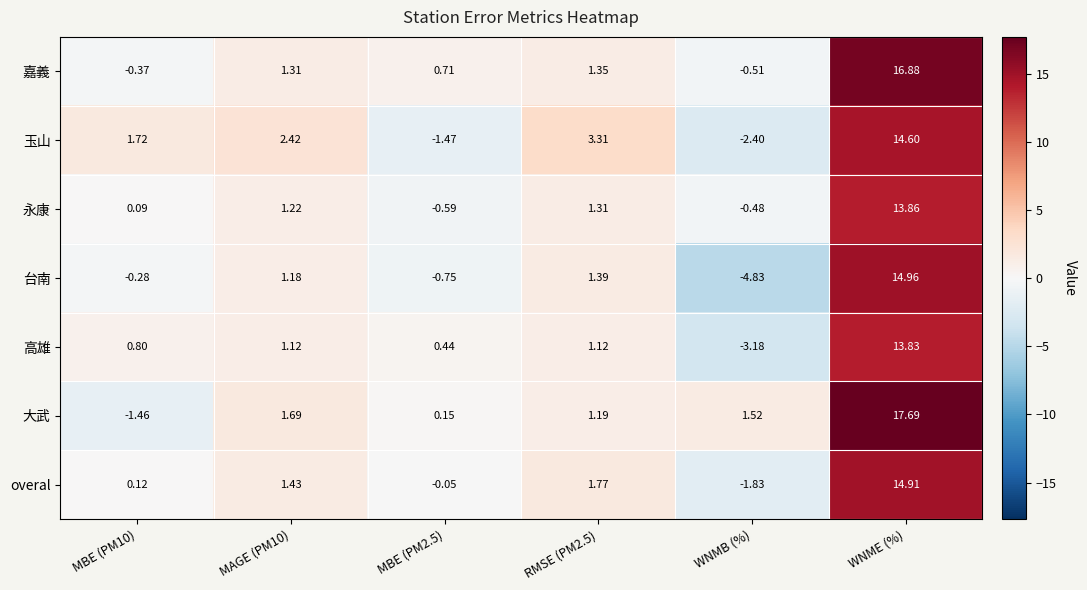

What is the total value across all series at RMSE (PM2.5)?

11.4